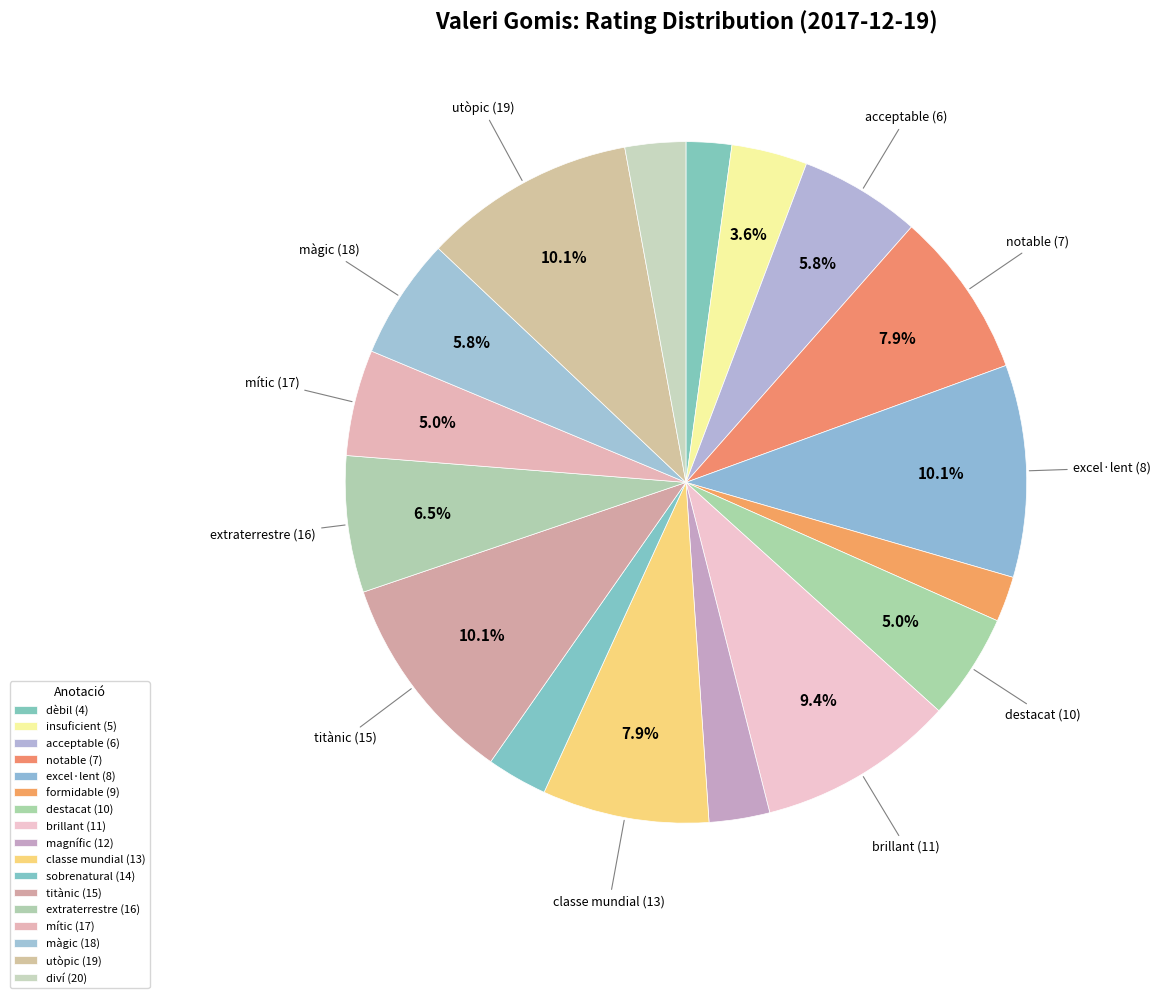

How many slices are in this pie chart?

17